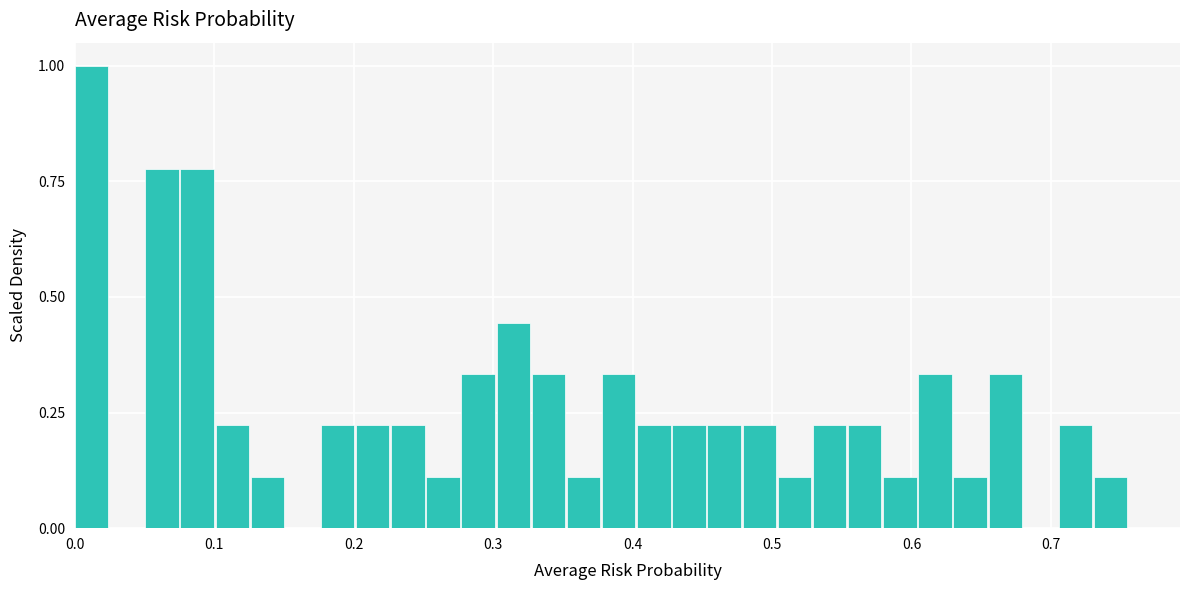

Around what value on the x-axis is the tallest bar? Give the approximate position of its centre, as read against the axis.

0.01